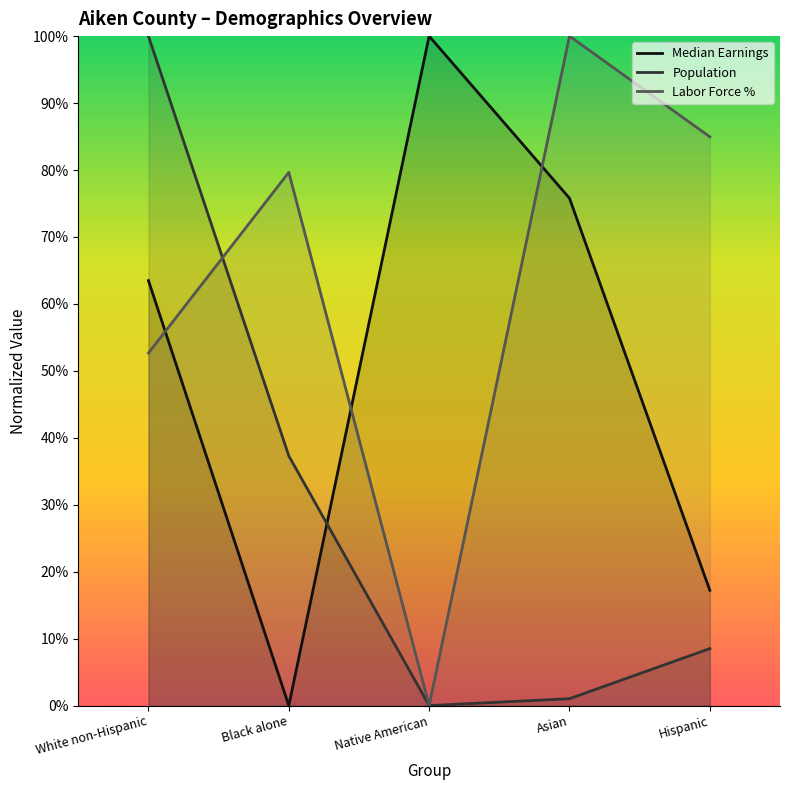

What is the difference between the highest and lowest values at Black alone?

0.8